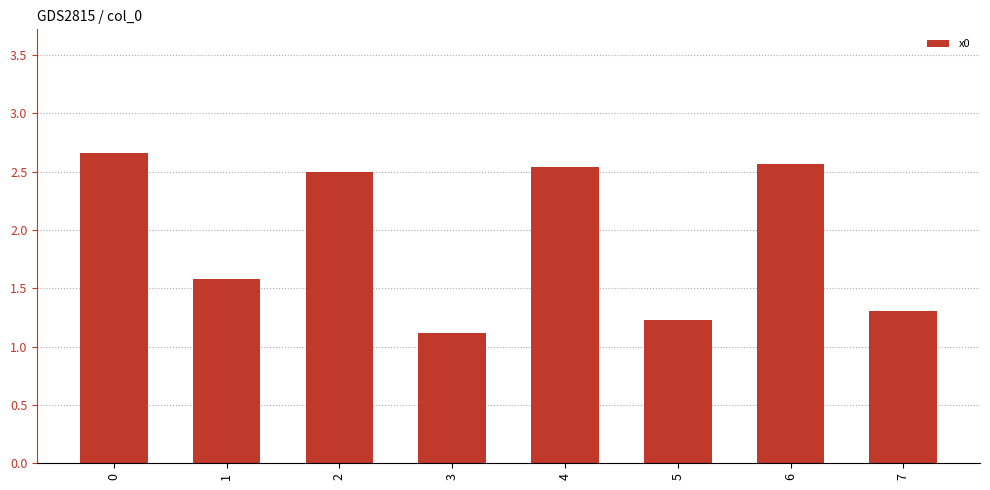

The chart shows a value of 1.9 at 7. True or false?

False